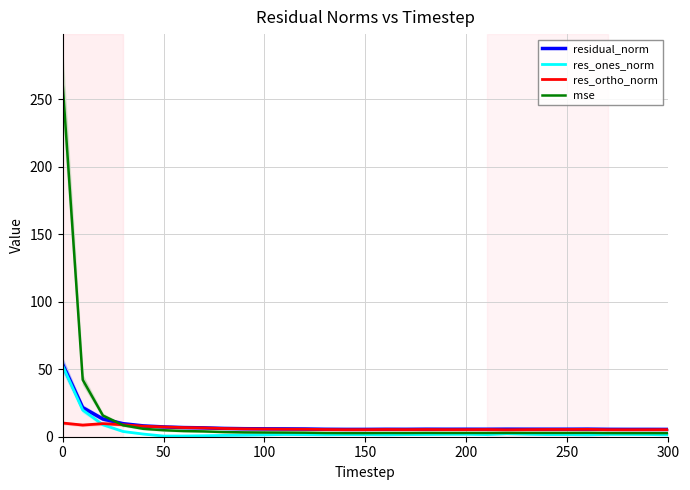

True or false: res_ones_norm and mse intersect in this chart.

False